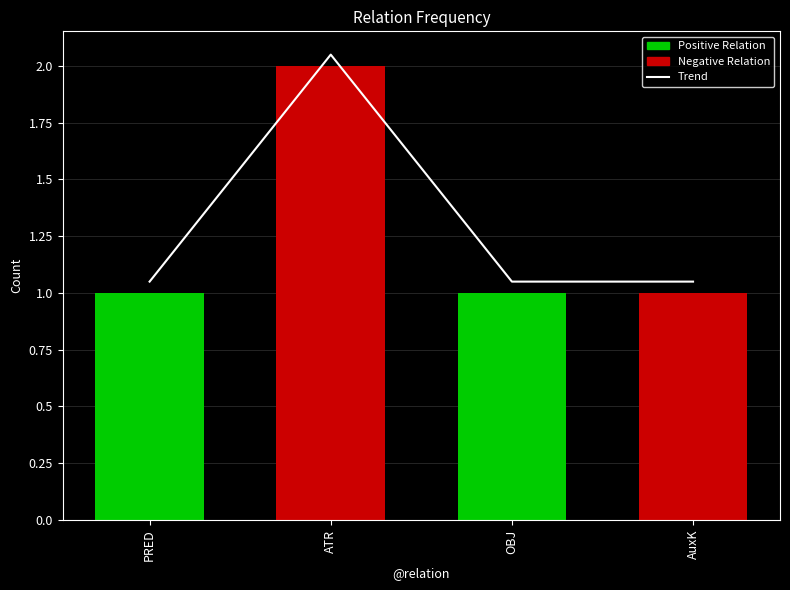

Reading left to right, what are all the values shown in this chart?

1.1	2.0	1.1	1.1